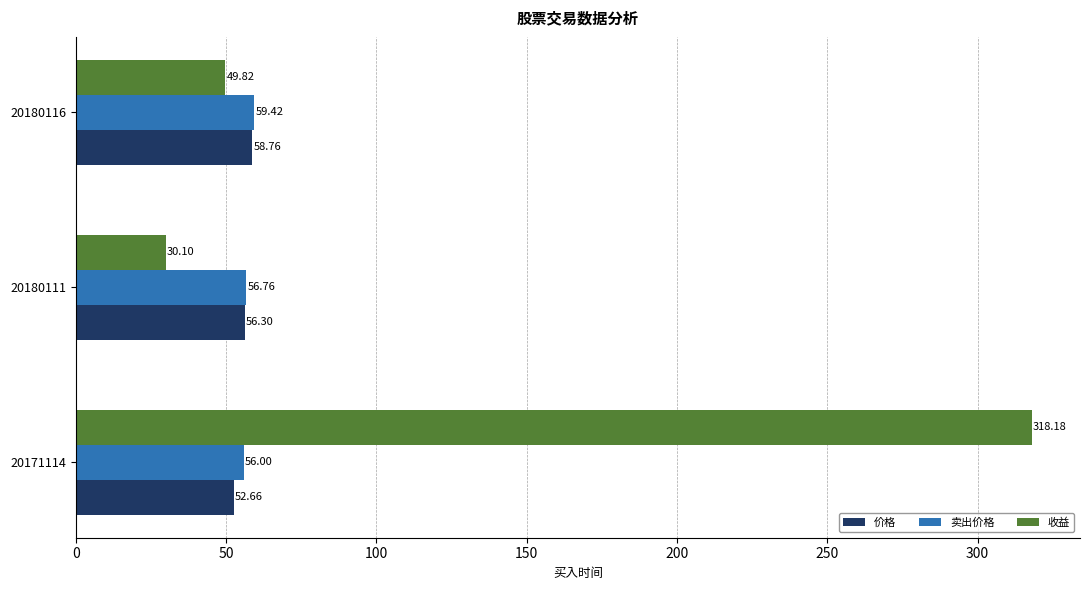

What is the difference between the highest and lowest values at 20180111?

26.7